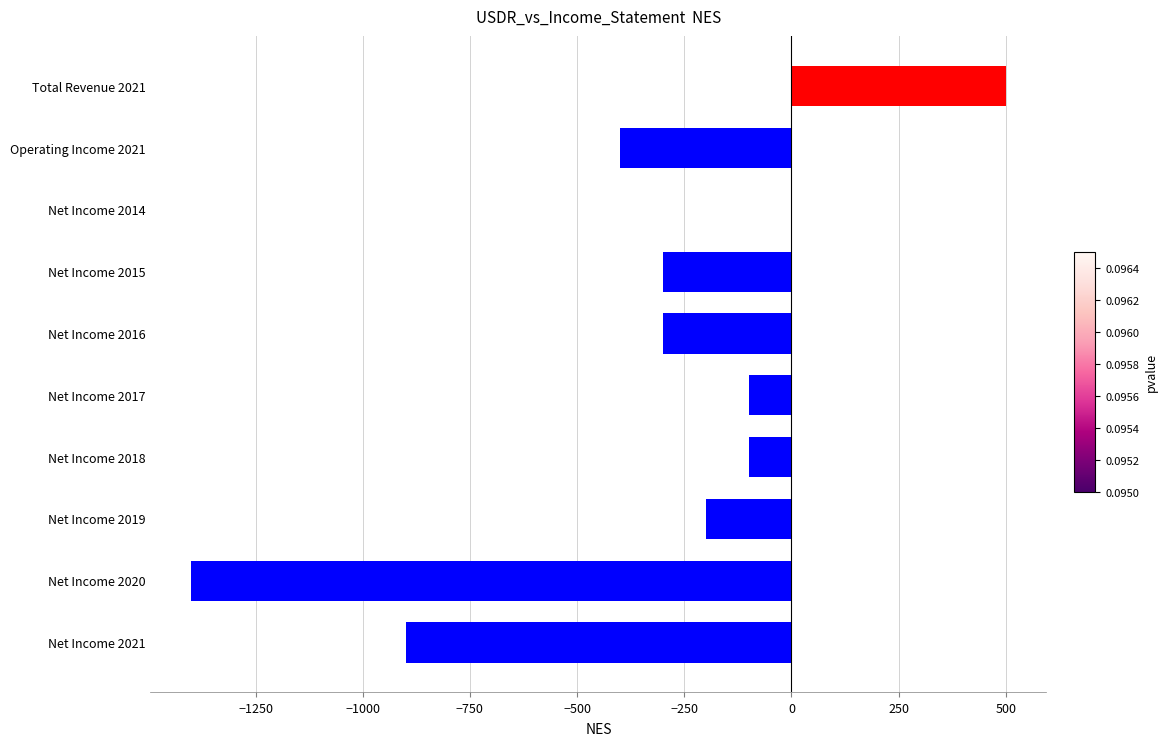

Does the chart contain stacked bars?

No